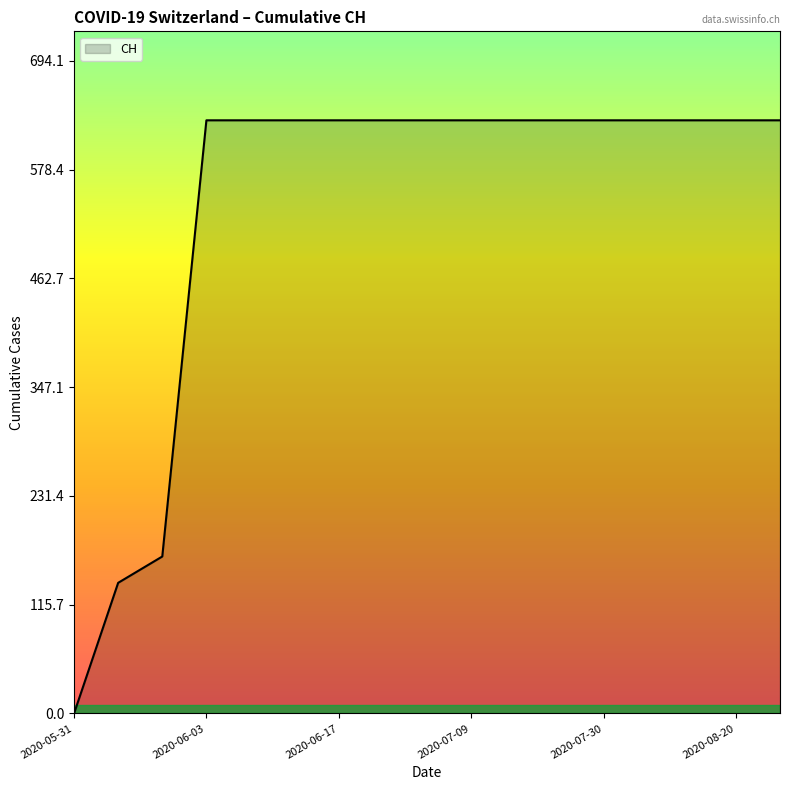

What is the maximum value shown in the chart?

631